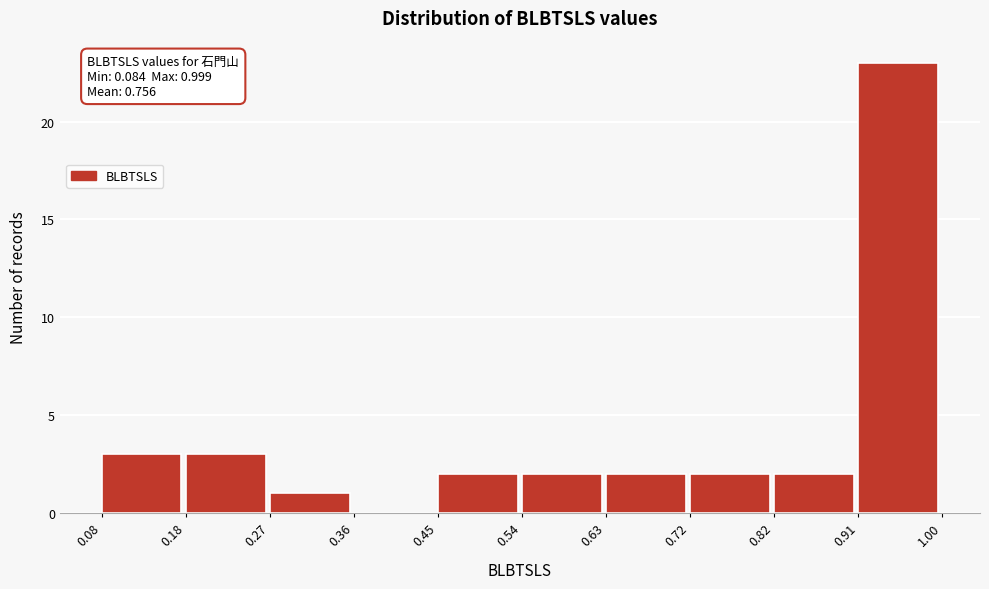

Which range on the x-axis has the tallest bar?

0.91 to 1.00